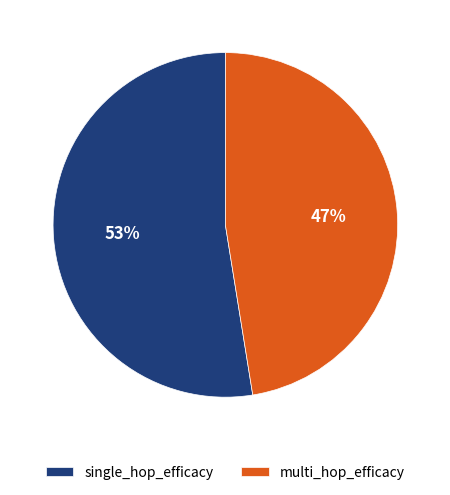

To the nearest percent, what is the average slice percentage?

50%